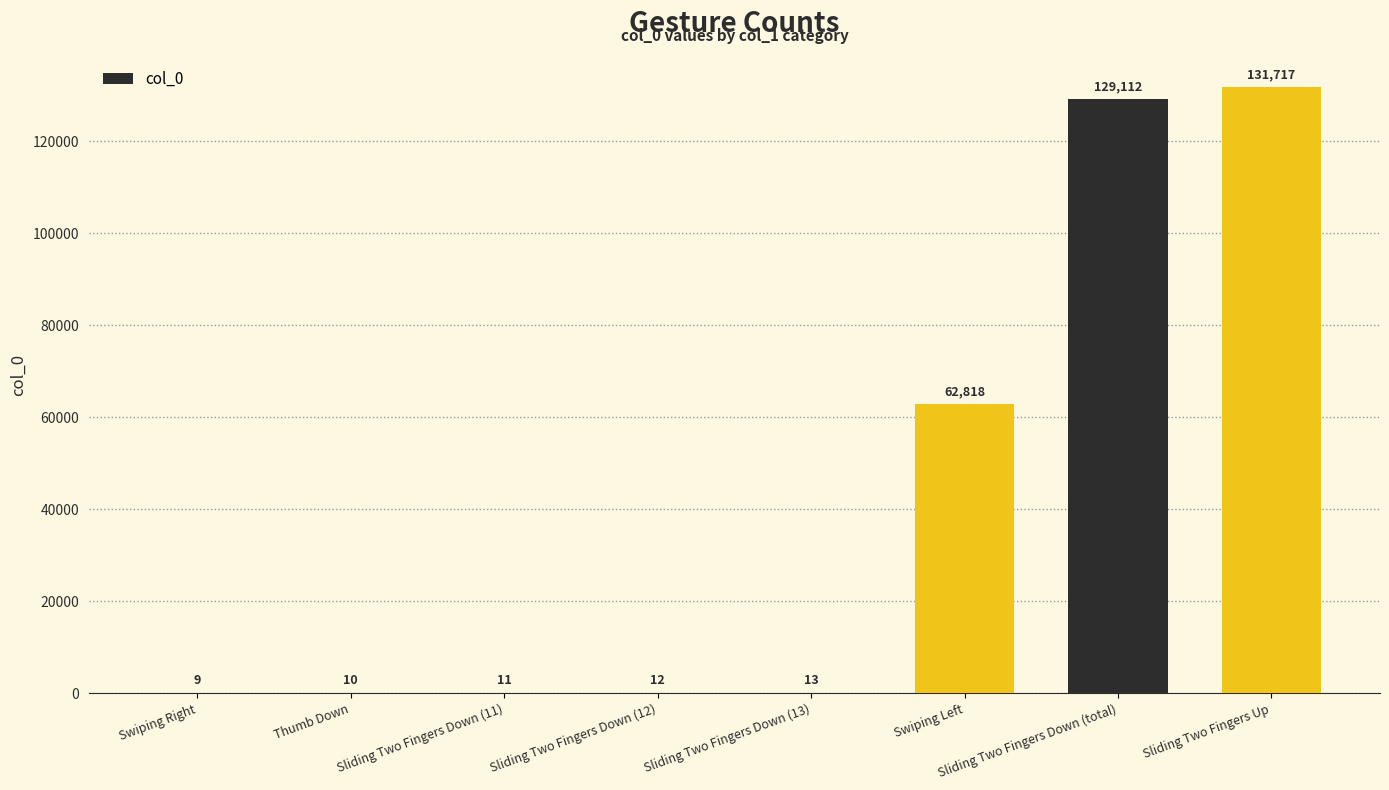

True or false: the data shows 62818 at Swiping Left.

True